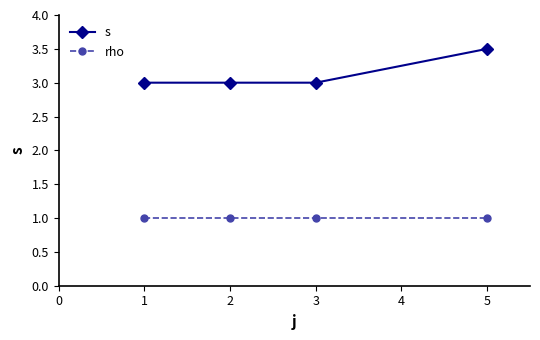

True or false: rho and s intersect in this chart.

False